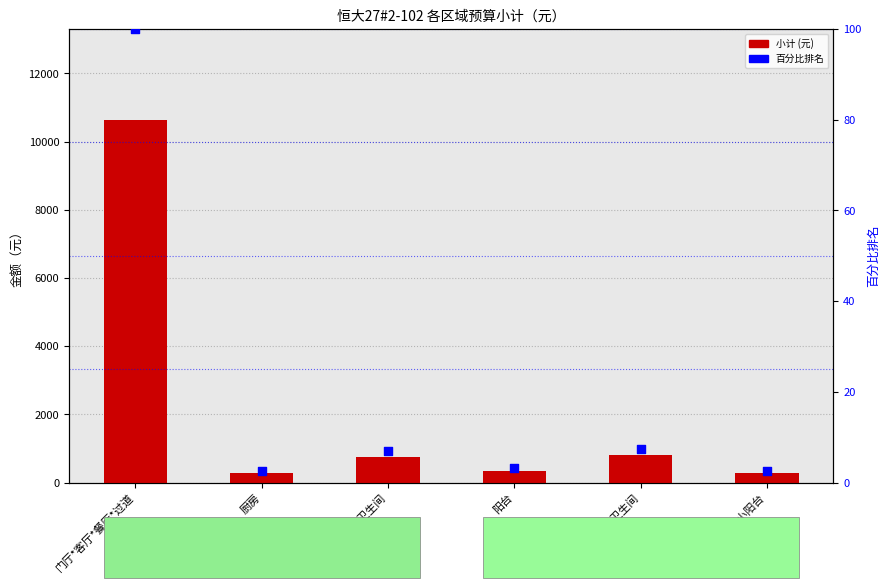

At which category is the sum across all series the highest?

门厅*客厅*餐厅*过道